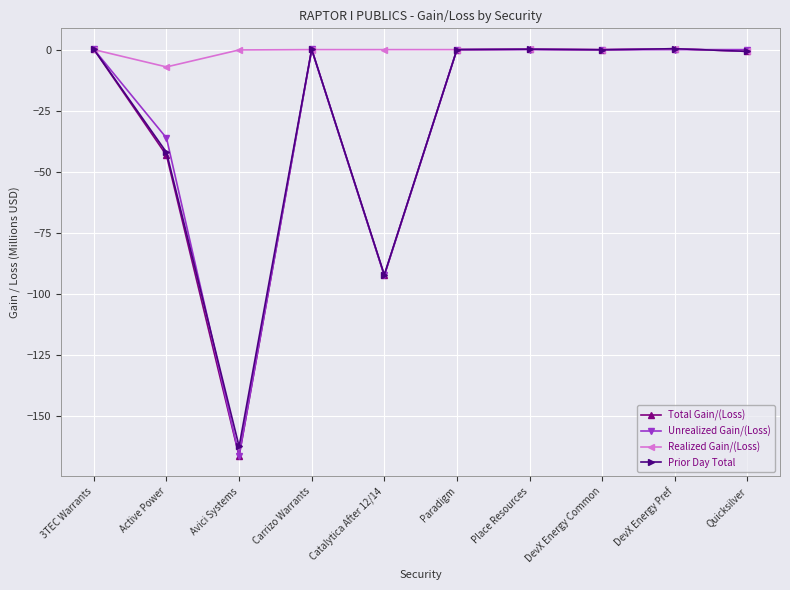

What position from the right is Paradigm?

5